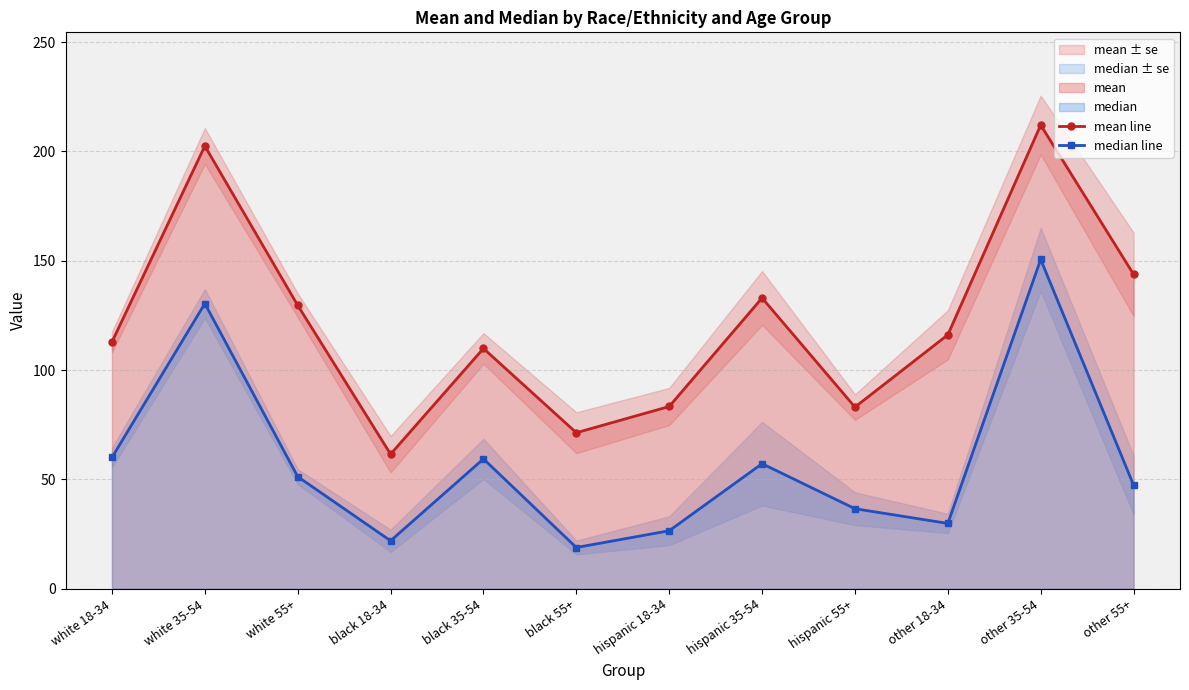

Rank the series by their average value, from highest to lowest.

mean line, median line